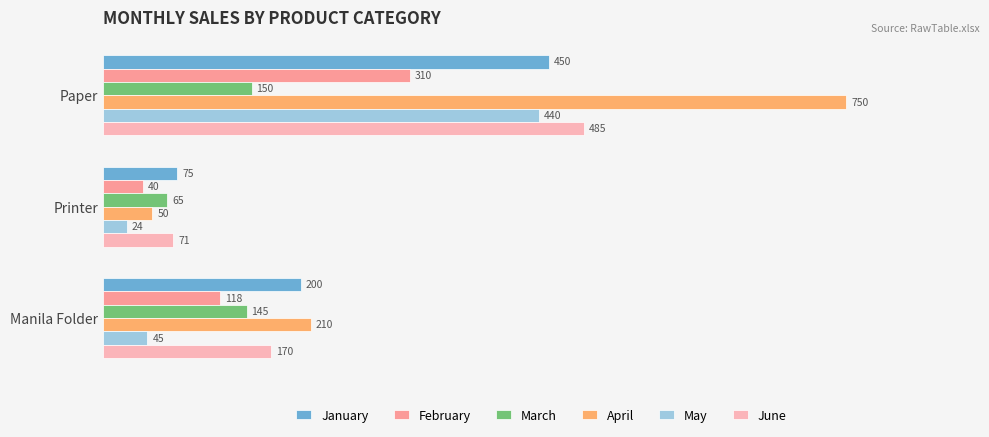

Which series has the widest spread of values?

April